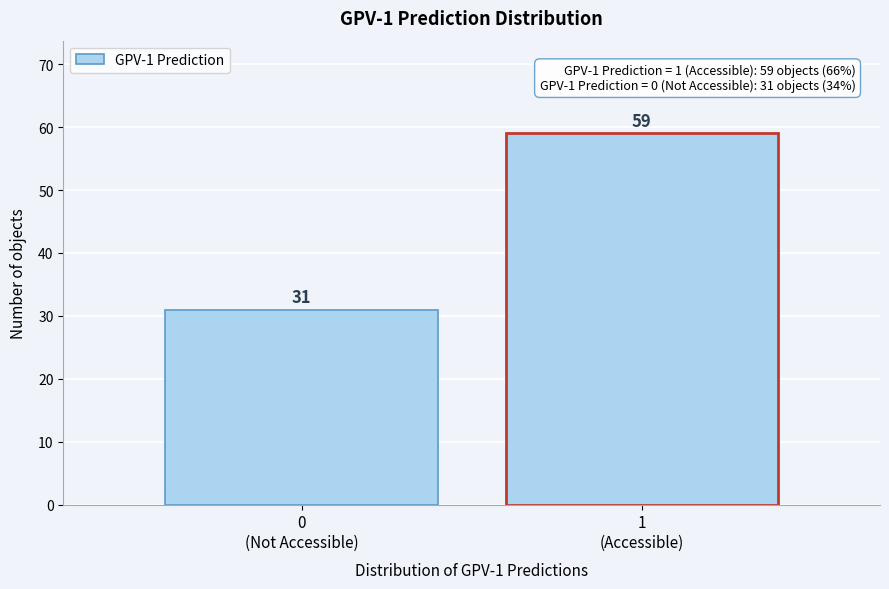

Reading right to left, list all the values displayed in this chart.

59	31